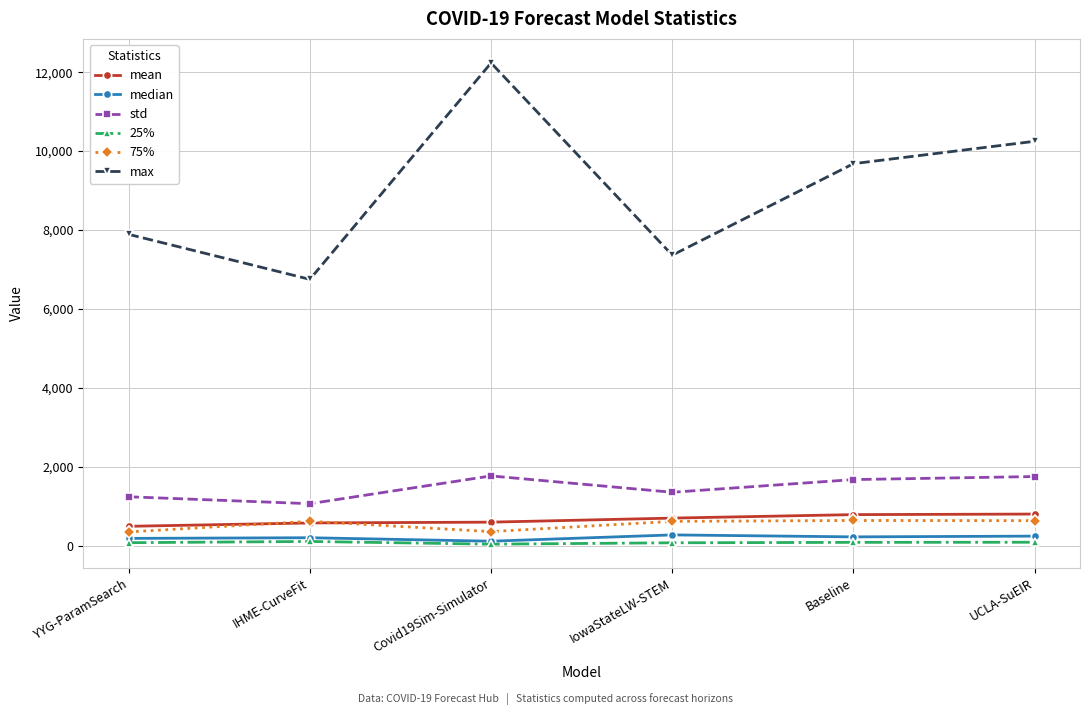

What is the greatest value displayed?

12233.9